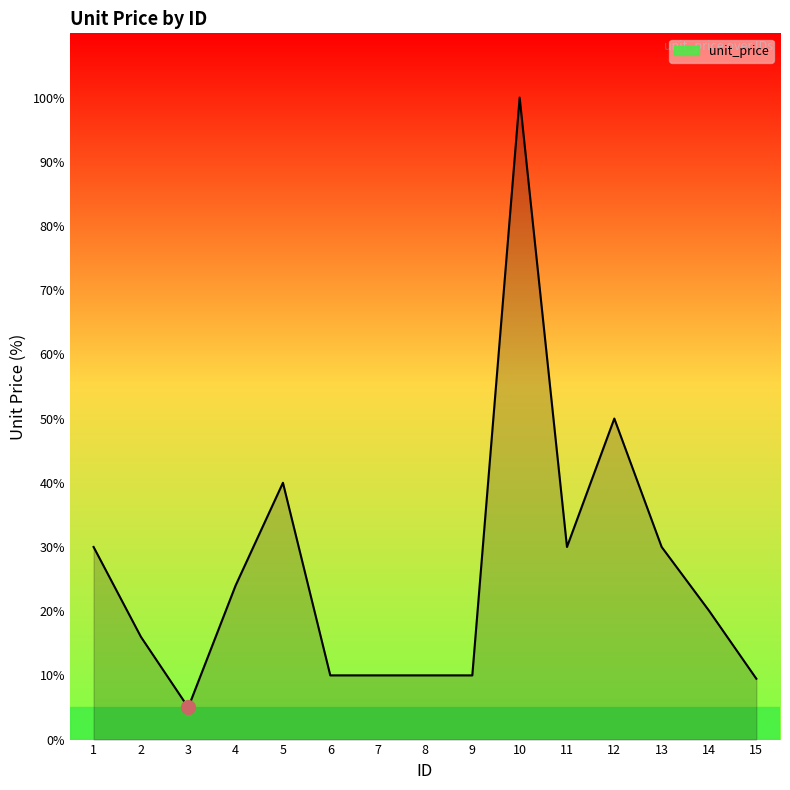

Reading left to right, extract all data points from this chart.

1=30.0	2=16.0	3=5.0	4=24.0	5=40.0	6=10.0	7=10.0	8=10.0	9=10.0	10=100.0	11=30.0	12=50.0	13=30.0	14=20.1	15=9.5